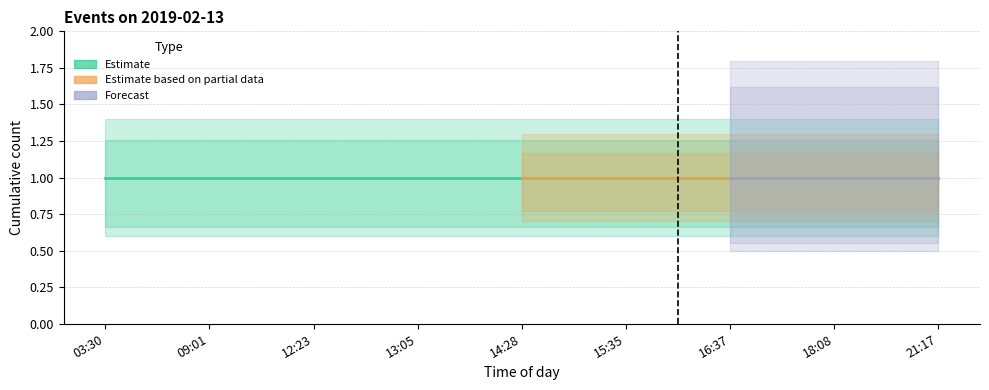

True or false: Forecast and Estimate based on partial data cross at least once.

False